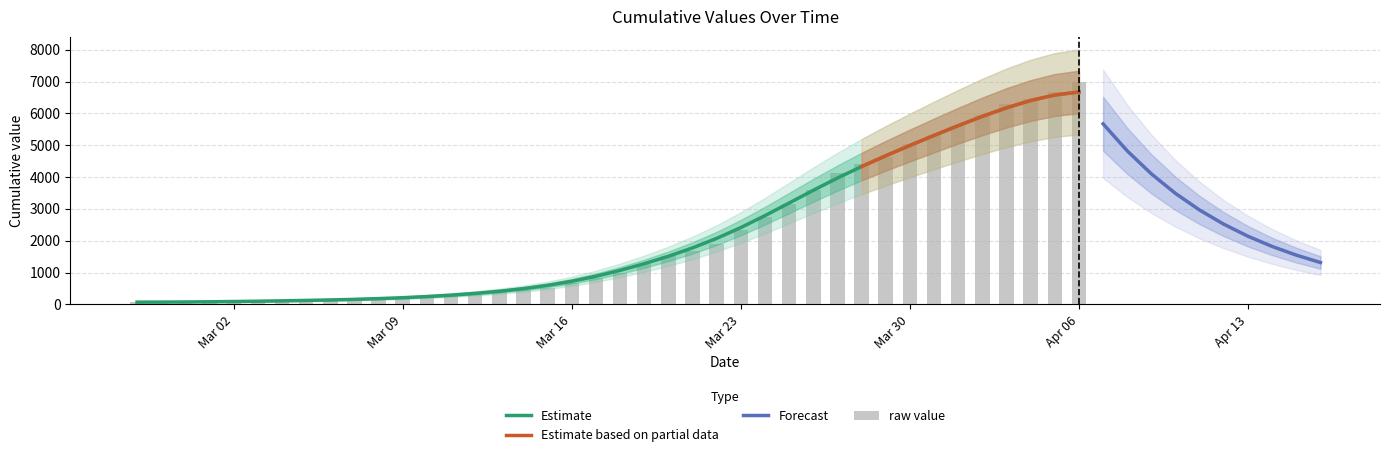

How many data points are above 993?

19